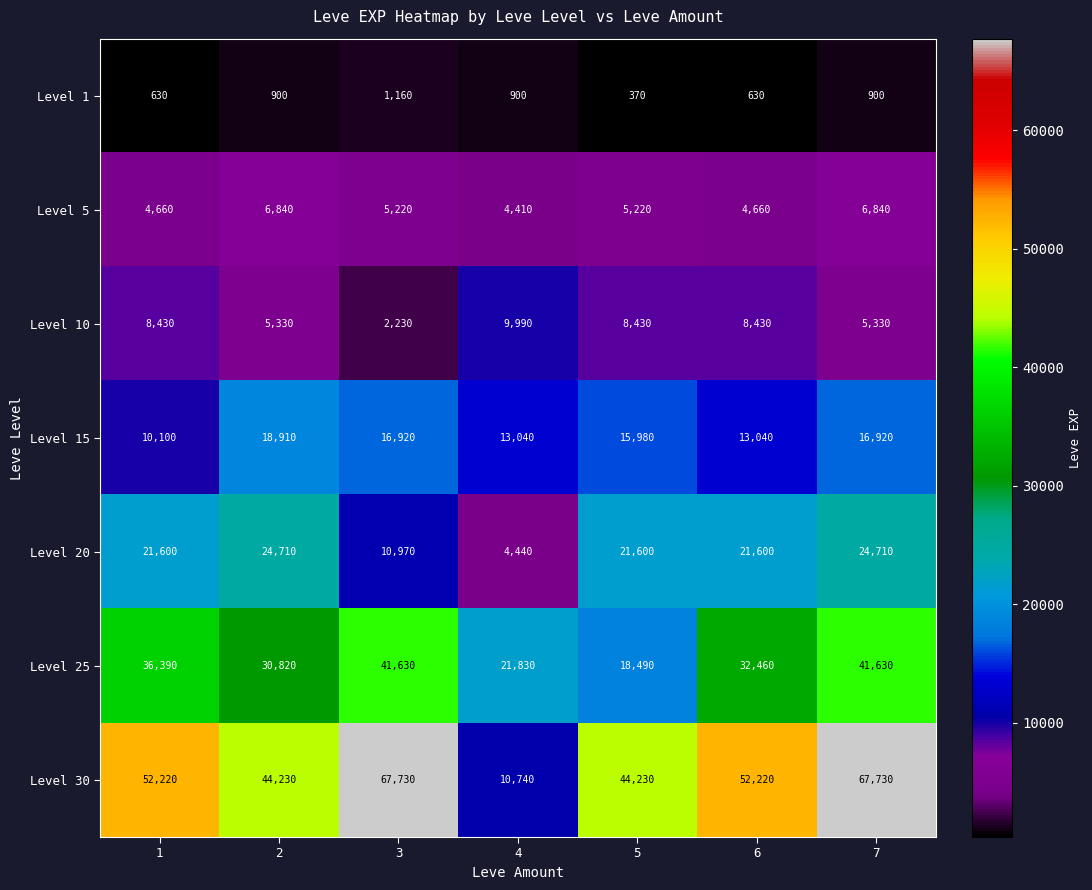

What is the greatest value displayed?

67730